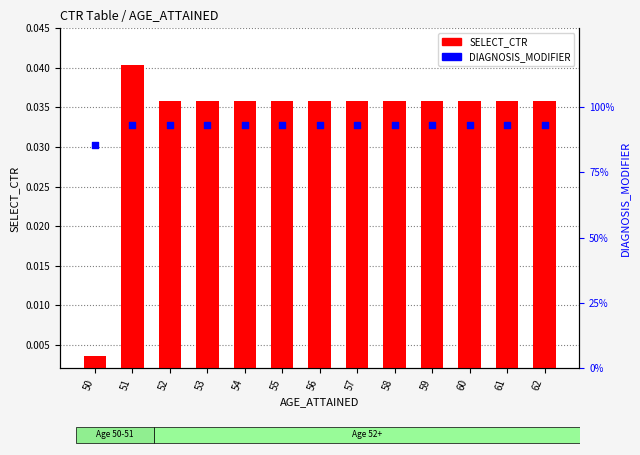

At how many categories does at least one series exceed 0?

13